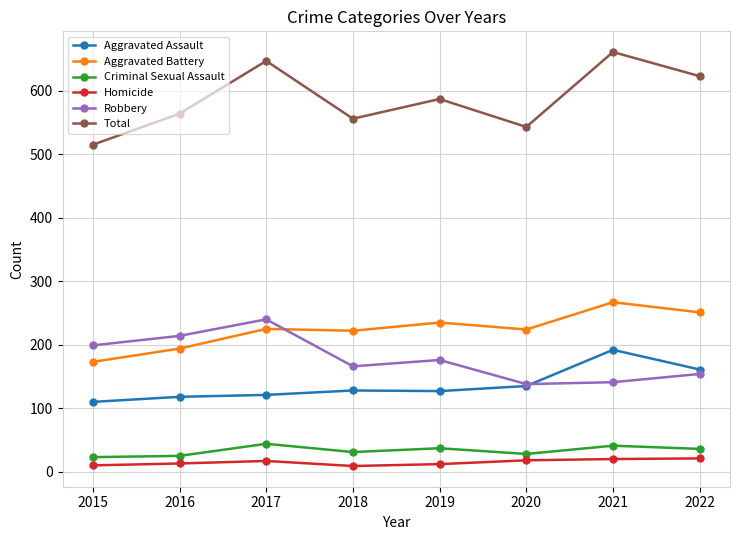

At which label does Aggravated Battery reach its minimum?

2015